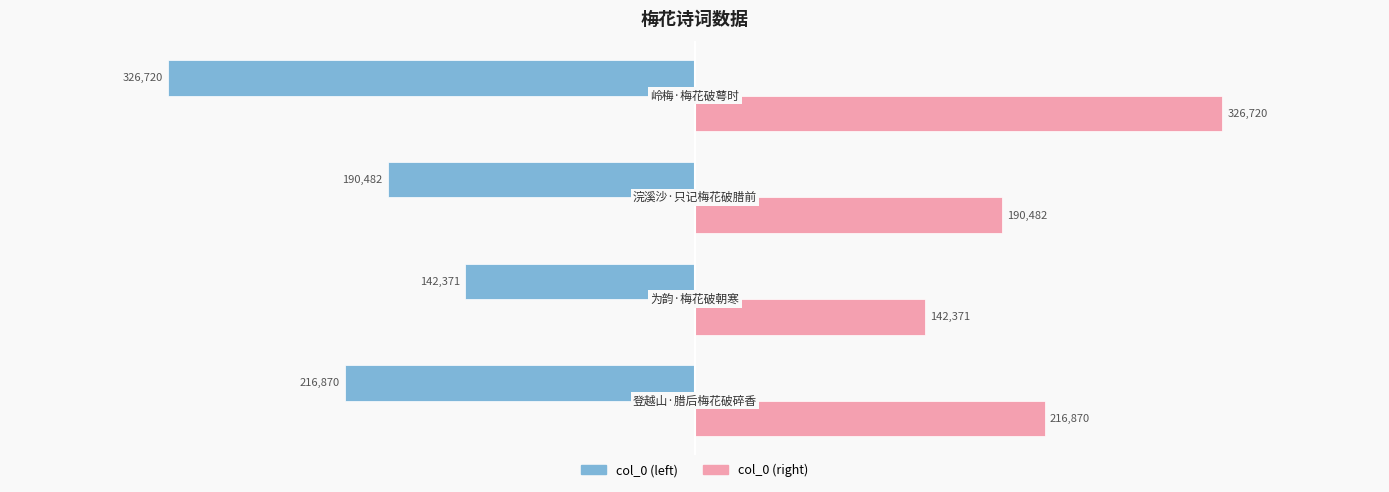

What is the sum of all col_0 (left) values?

-876443